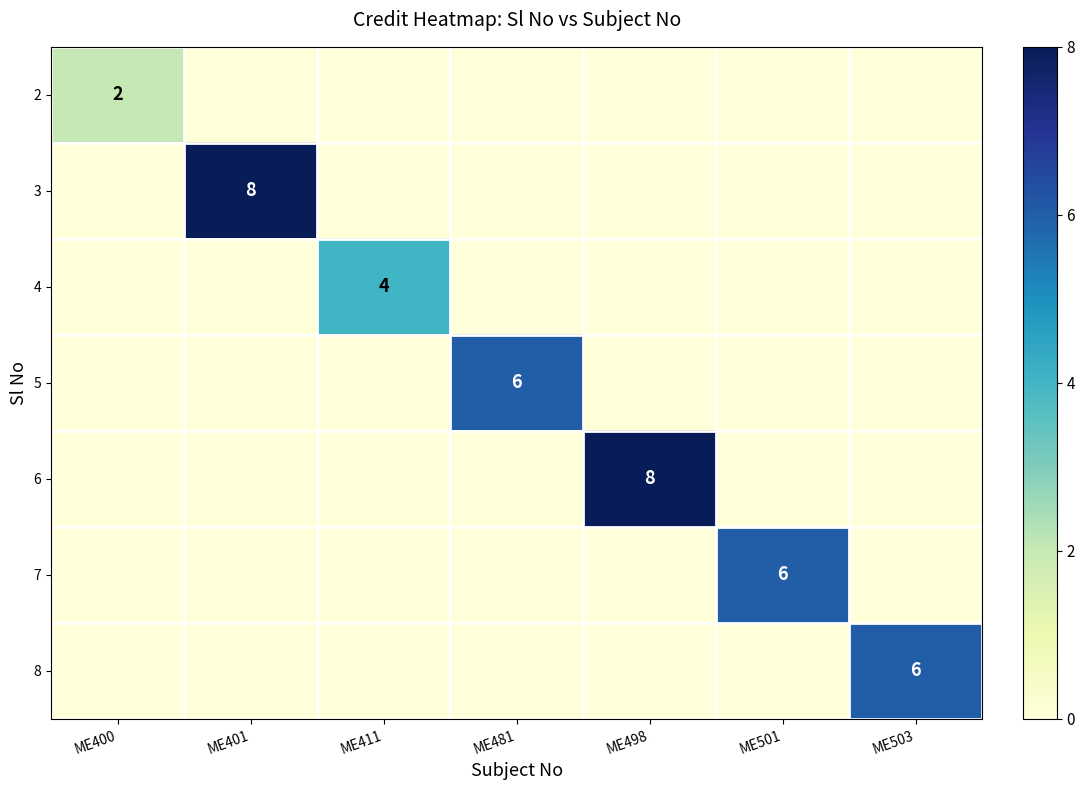

The 7 series shows 1 at ME501. True or false?

False